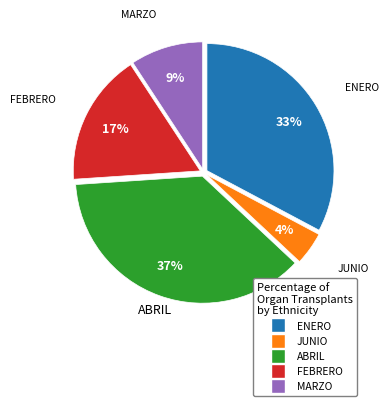

Rank the categories by value from lowest to highest.

JUNIO, MARZO, FEBRERO, ENERO, ABRIL